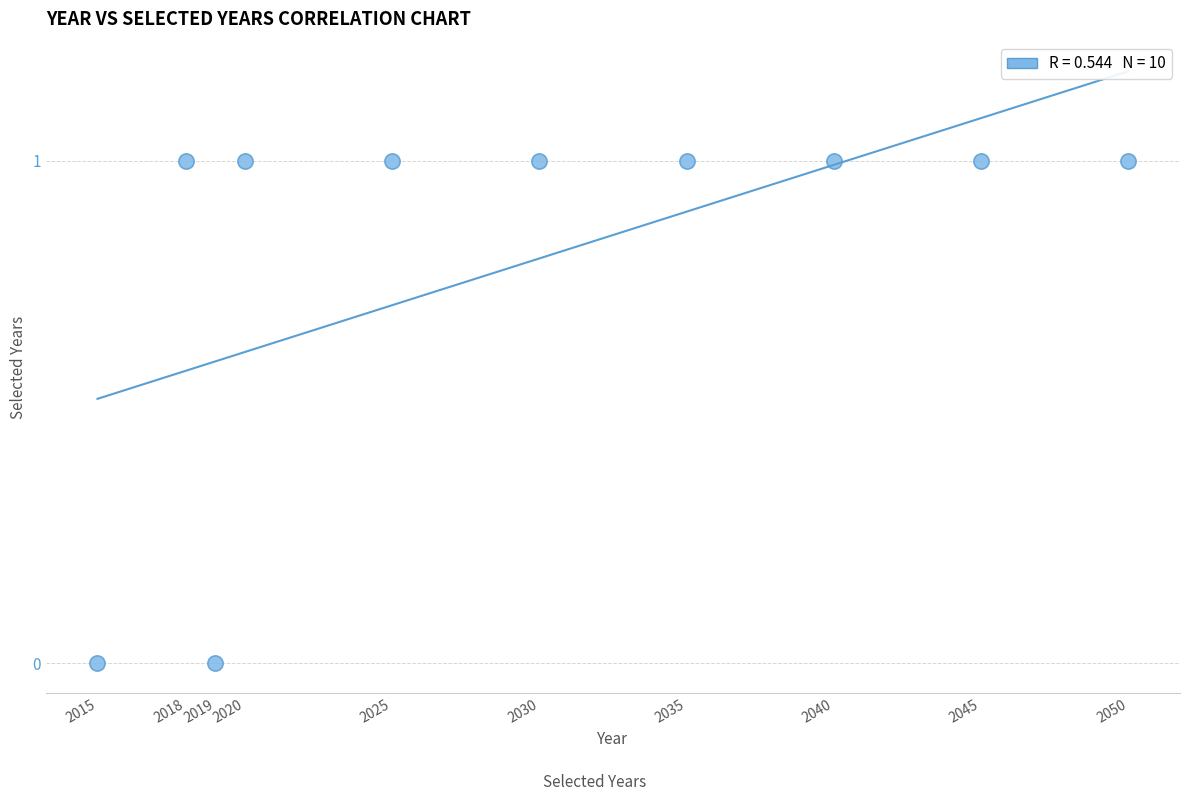

What is the average X value?

2030